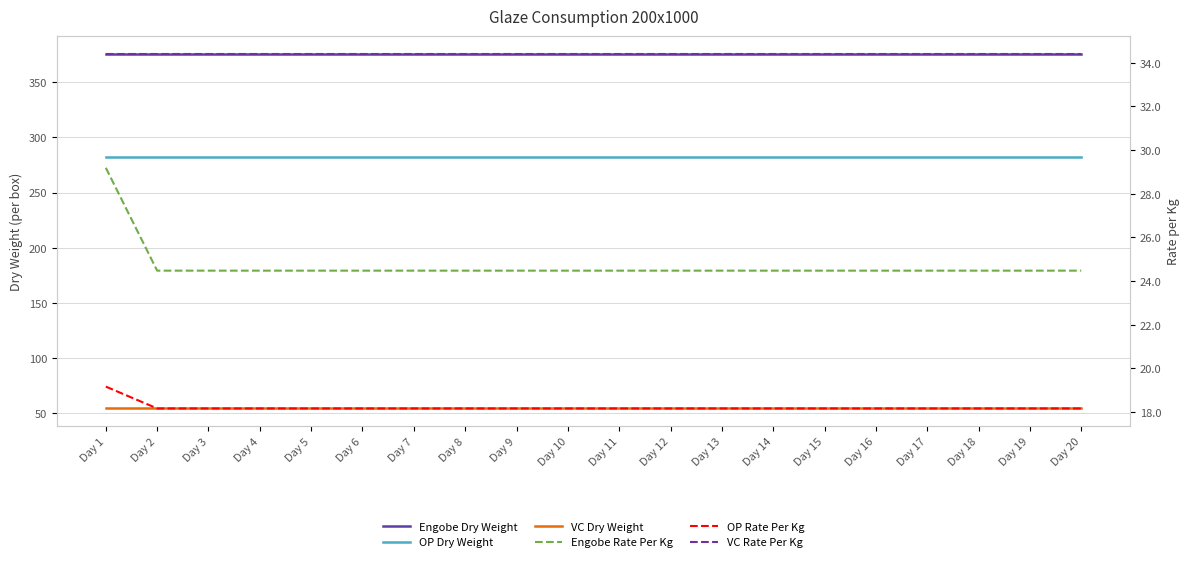

Reading left to right, list all the values displayed in this chart.

Engobe Dry Weight: 375.8	375.8	375.8	375.8	375.8	375.8	375.8	375.8	375.8	375.8	375.8	375.8	375.8	375.8	375.8	375.8	375.8	375.8	375.8	375.8
OP Dry Weight: 281.9	281.9	281.9	281.9	281.9	281.9	281.9	281.9	281.9	281.9	281.9	281.9	281.9	281.9	281.9	281.9	281.9	281.9	281.9	281.9
VC Dry Weight: 54.4	54.4	54.4	54.4	54.4	54.4	54.4	54.4	54.4	54.4	54.4	54.4	54.4	54.4	54.4	54.4	54.4	54.4	54.4	54.4
Engobe Rate Per Kg: 29.2	24.5	24.5	24.5	24.5	24.5	24.5	24.5	24.5	24.5	24.5	24.5	24.5	24.5	24.5	24.5	24.5	24.5	24.5	24.5
OP Rate Per Kg: 19.2	18.2	18.2	18.2	18.2	18.2	18.2	18.2	18.2	18.2	18.2	18.2	18.2	18.2	18.2	18.2	18.2	18.2	18.2	18.2
VC Rate Per Kg: 34.4	34.4	34.4	34.4	34.4	34.4	34.4	34.4	34.4	34.4	34.4	34.4	34.4	34.4	34.4	34.4	34.4	34.4	34.4	34.4